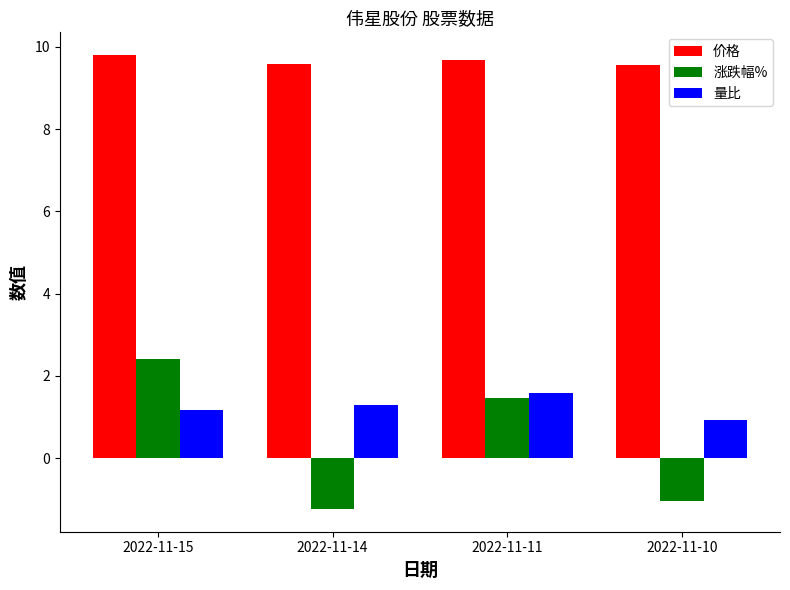

True or false: 价格 has a value of 13.8 at 2022-11-15.

False